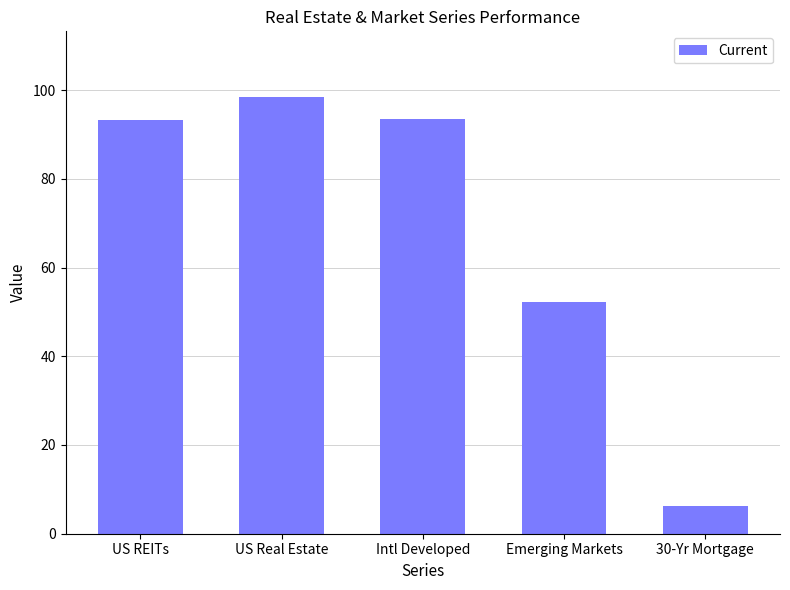

How many values are below 93?

2